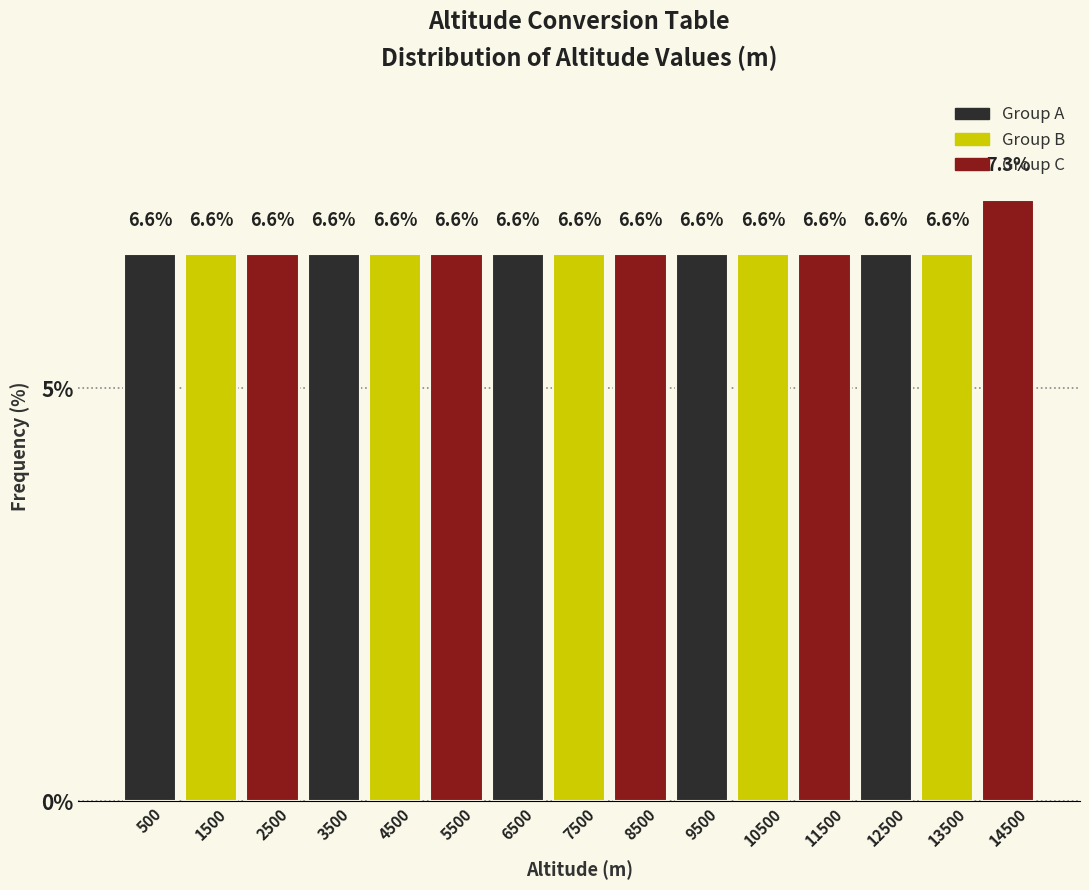

What is the height of the bar covering 5000 to 6000 on the x-axis?

6.6